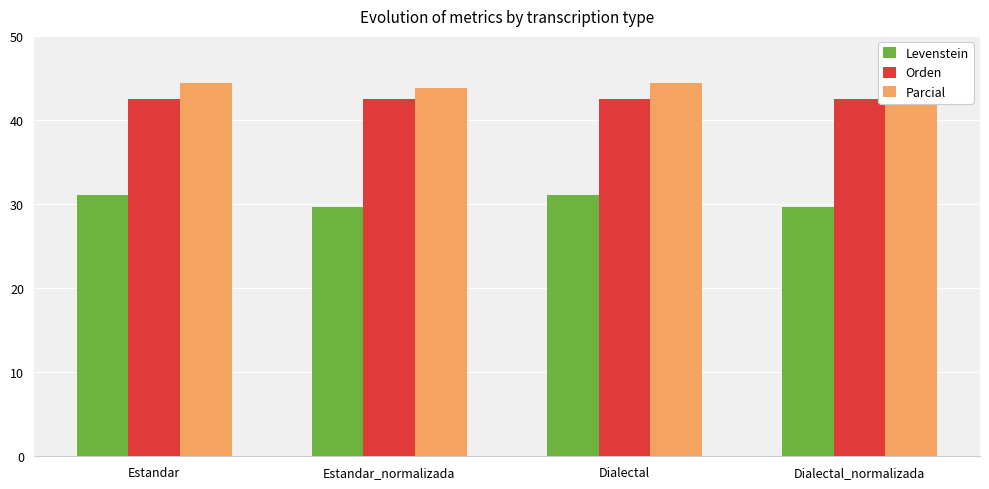

Reading left to right, transcribe all the data shown in this chart.

Levenstein: Estandar=31.0	Estandar_normalizada=29.6	Dialectal=31.0	Dialectal_normalizada=29.6
Orden: Estandar=42.6	Estandar_normalizada=42.6	Dialectal=42.6	Dialectal_normalizada=42.6
Parcial: Estandar=44.4	Estandar_normalizada=43.8	Dialectal=44.4	Dialectal_normalizada=43.8